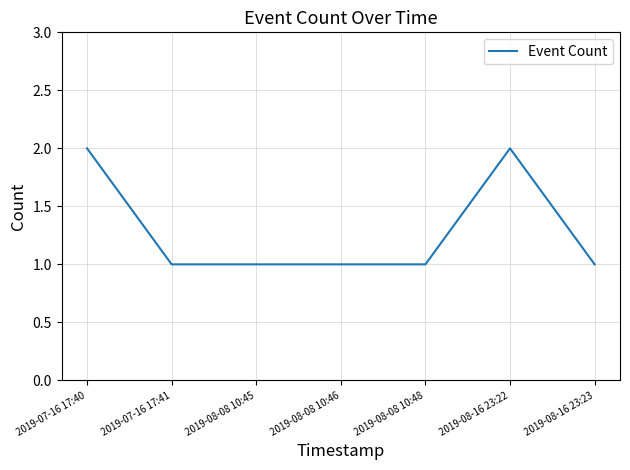

The chart shows a value of 2 at 2019-08-16 23:22. True or false?

True